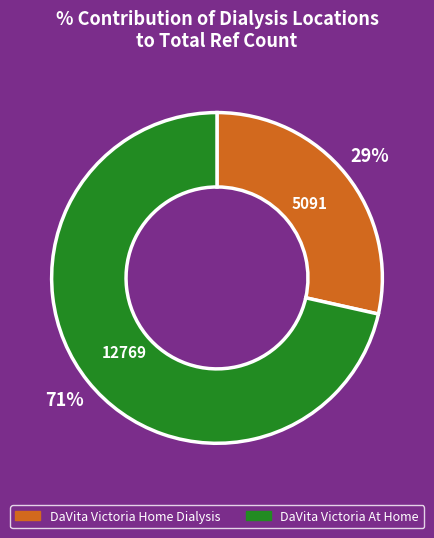

Is the sum of DaVita Victoria At Home and DaVita Victoria Home Dialysis greater than half?

Yes